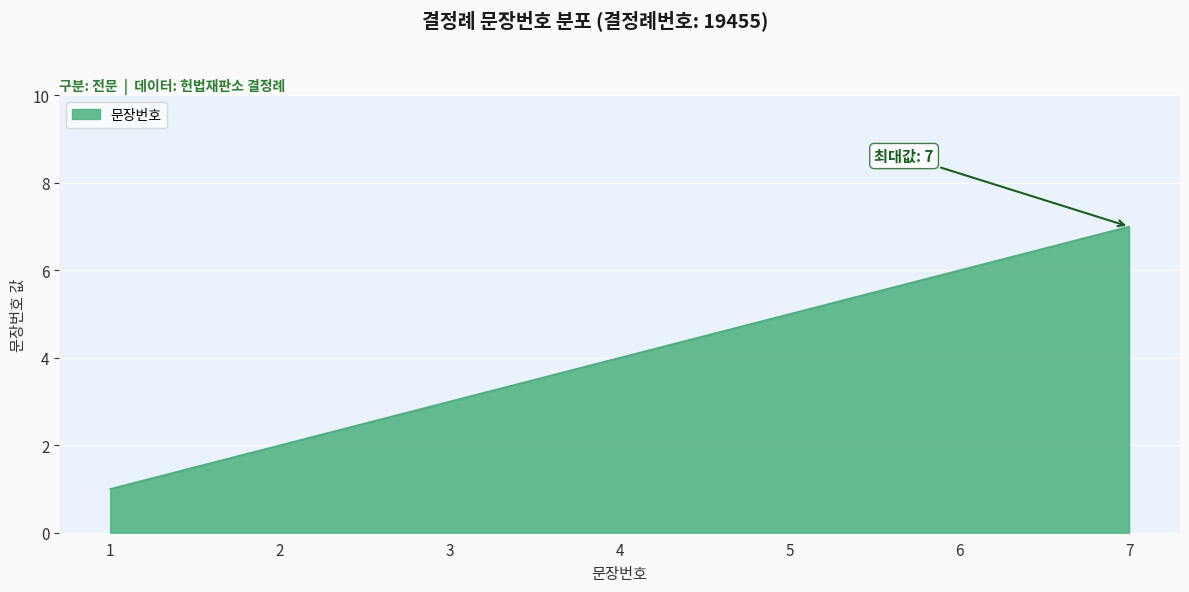

What is the change in value from 5 to 6?

+1